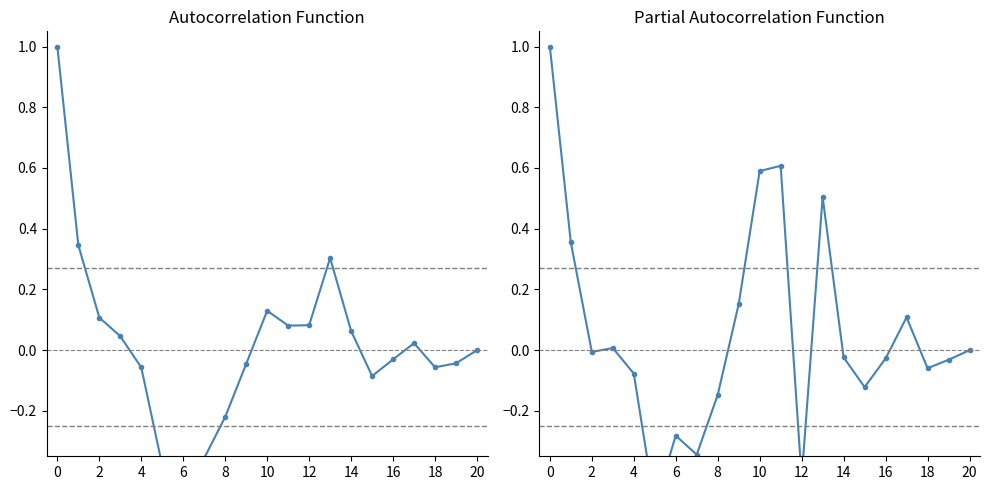

Does the chart display data point markers on the line(s)?

Yes